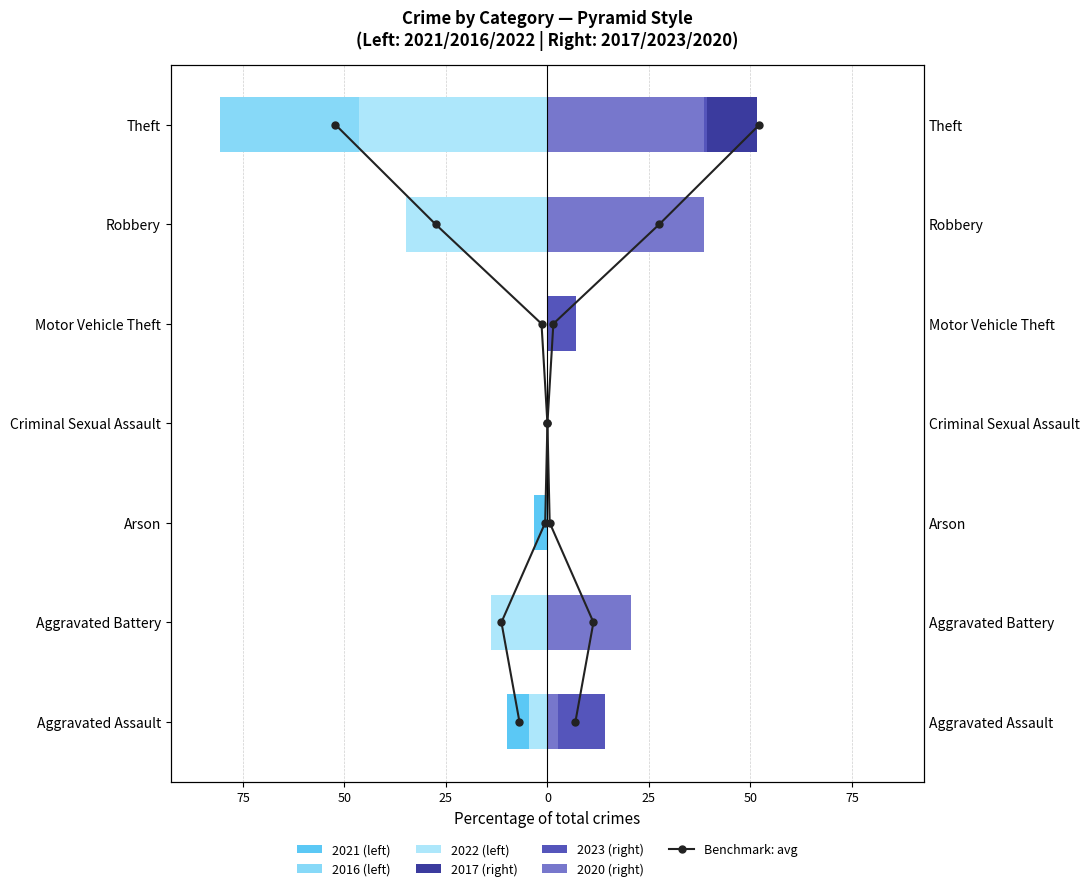

Which series has the largest total across all categories?

2020